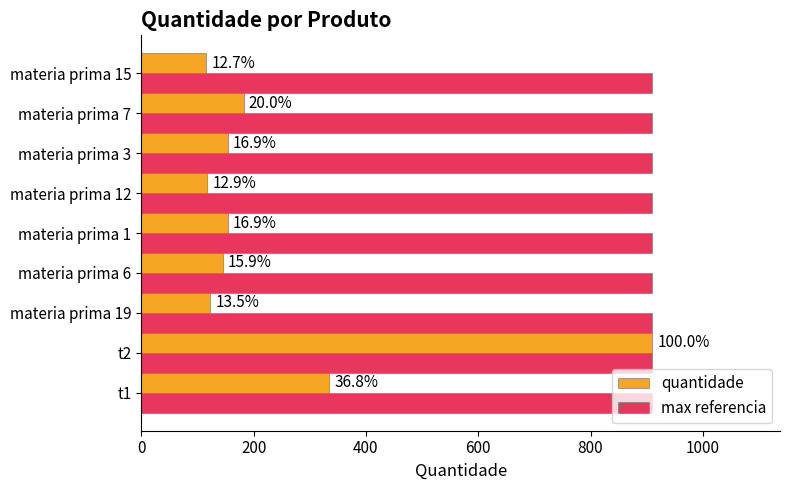

Which series has the widest spread of values?

quantidade